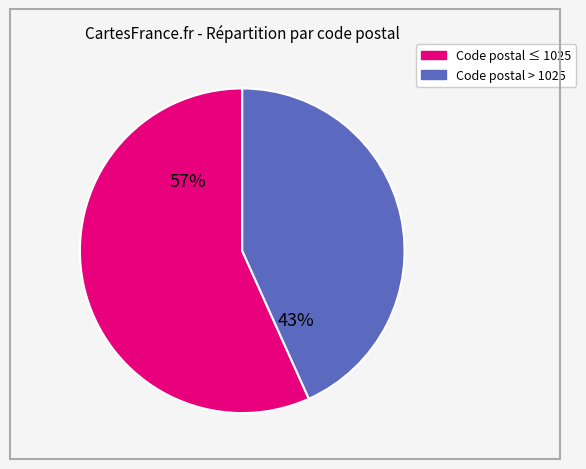

Does any single category account for the majority?

Yes